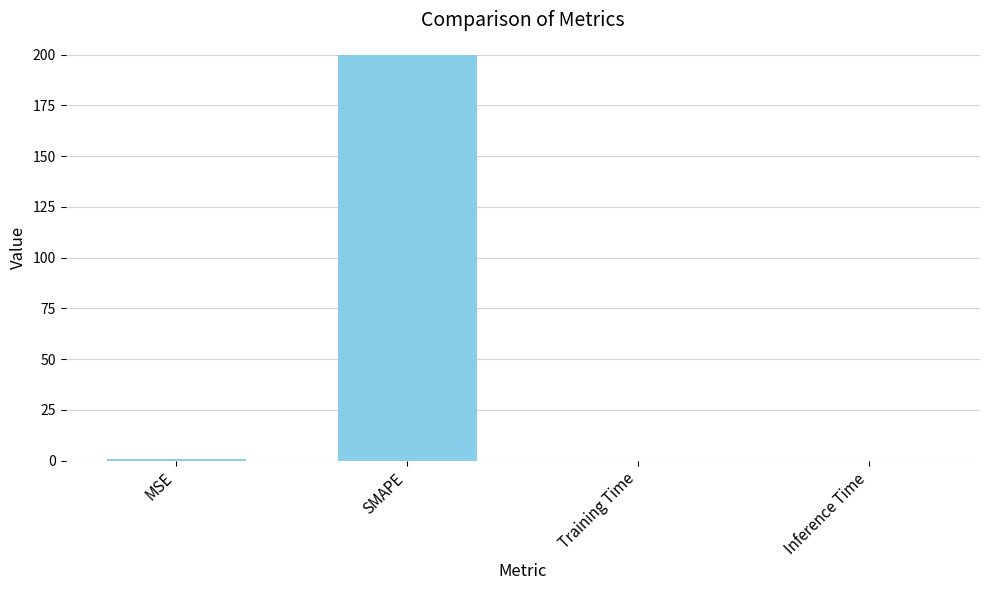

Is it true that the value at Training Time is 0.0?

True